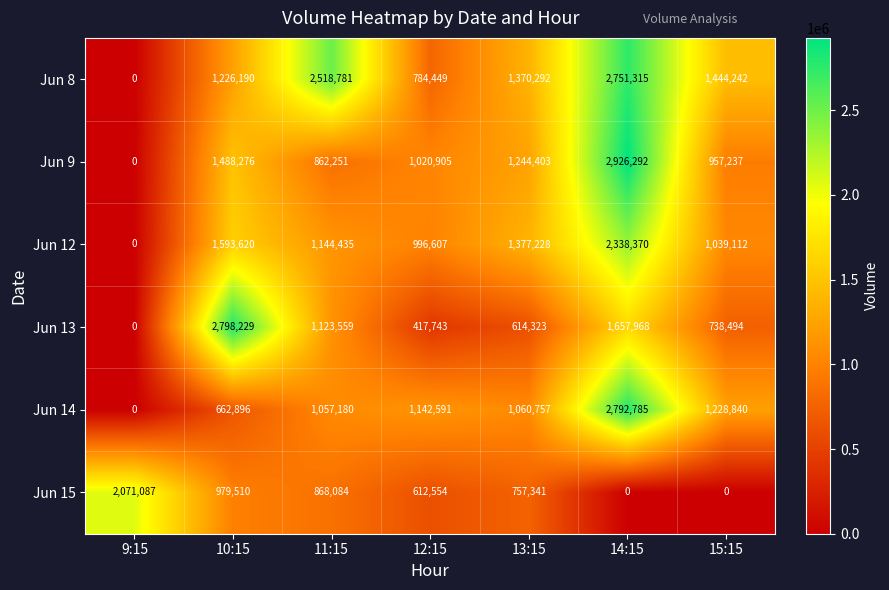

What is the difference between the maximum and minimum values in the Jun 15 series?

2071087